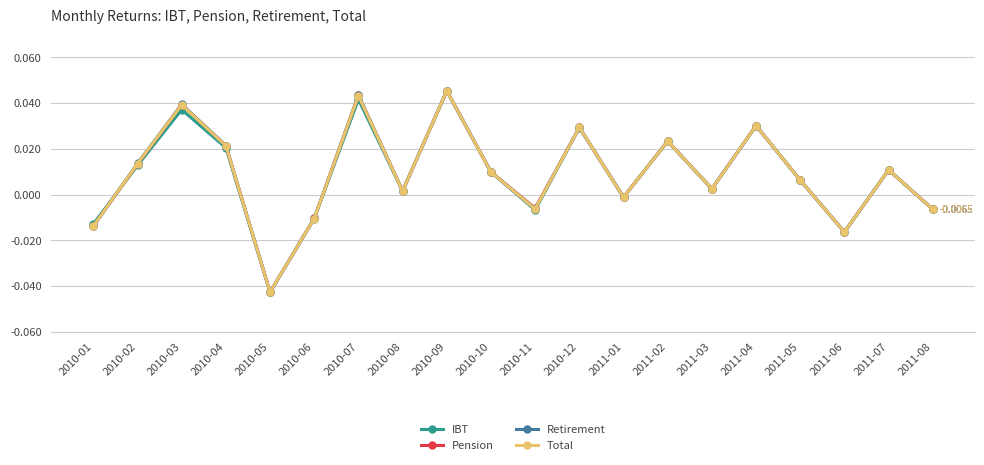

Is the value of IBT at 2010-05 greater than the value of Retirement at 2010-03?

No